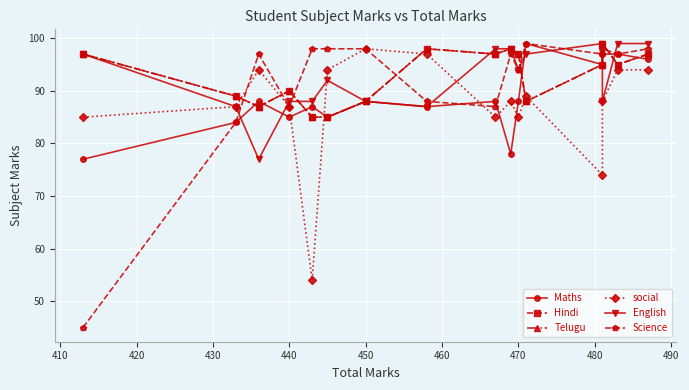

How many values in the English series are below 94?

8